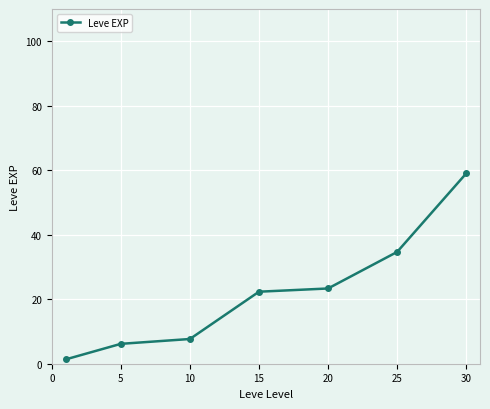

What is the value of the 5th point from the left?

23.3